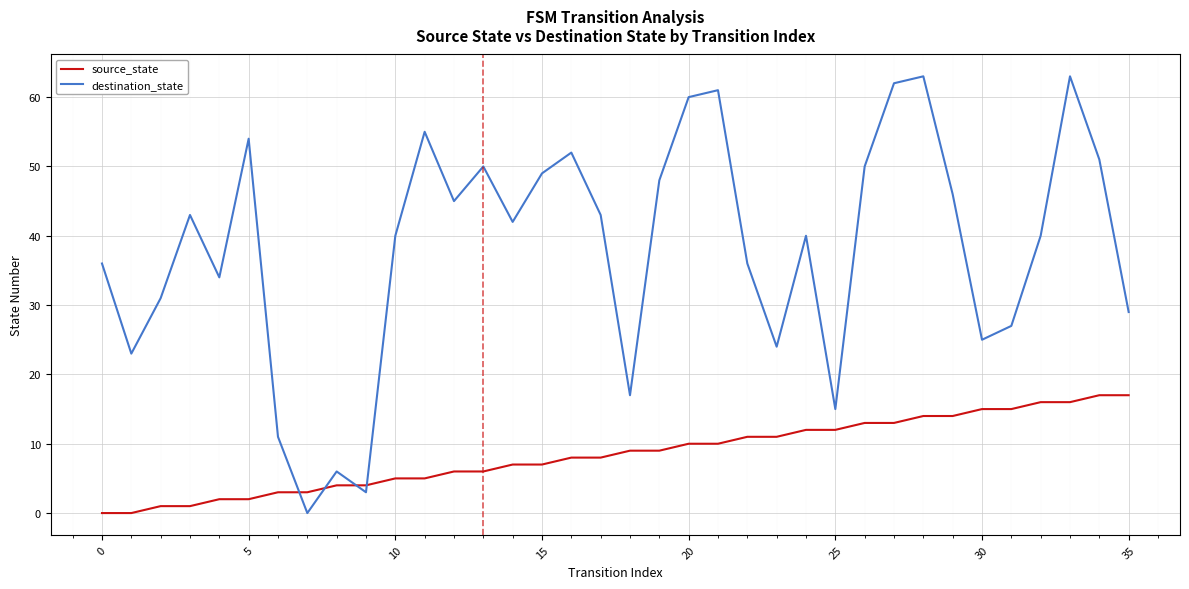

In destination_state, how many points are higher than both neighbors (excluding endpoints)?

10